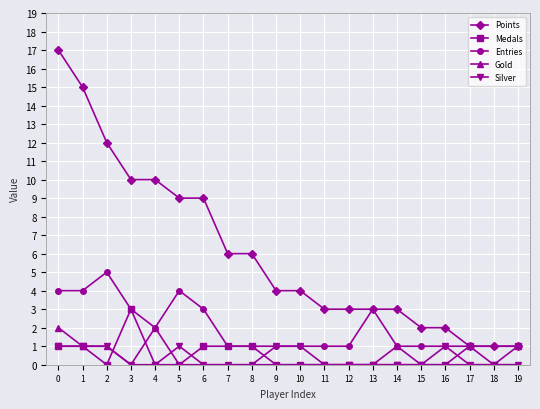

List the series in order of their peak value, highest first.

Points, Entries, Medals, Gold, Silver